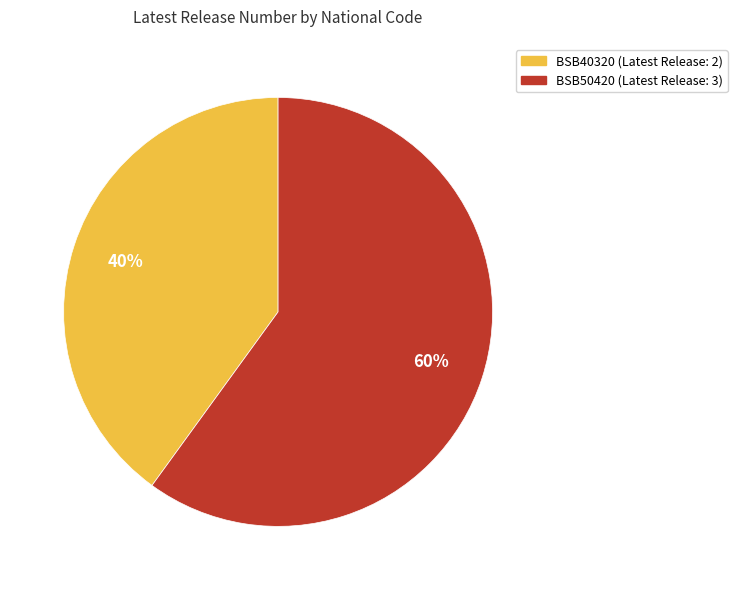

What percentage is the BSB40320 slice, to the nearest percent?

40%